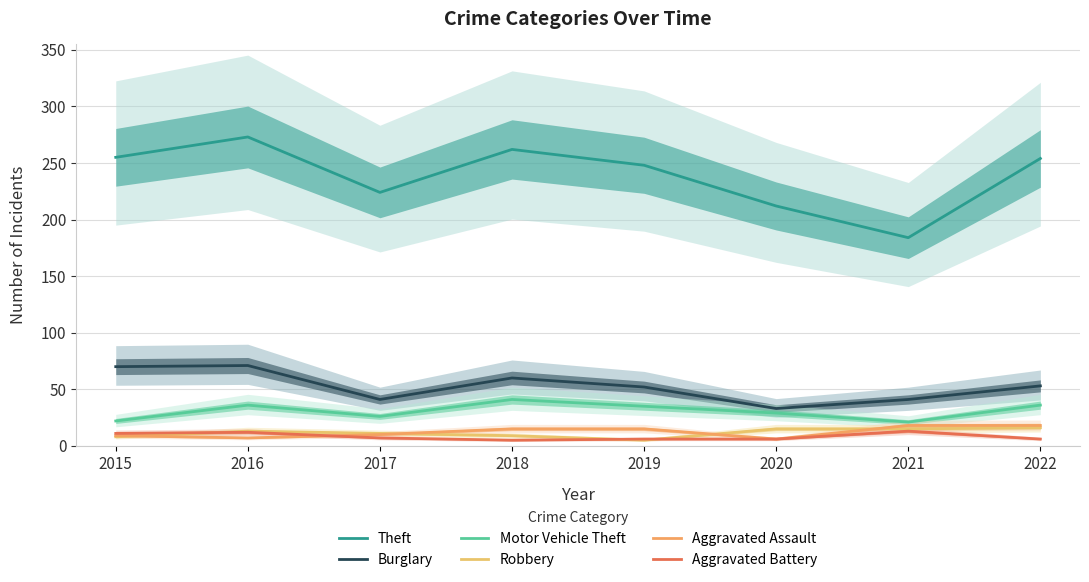

Which series has the largest total across all categories?

Theft